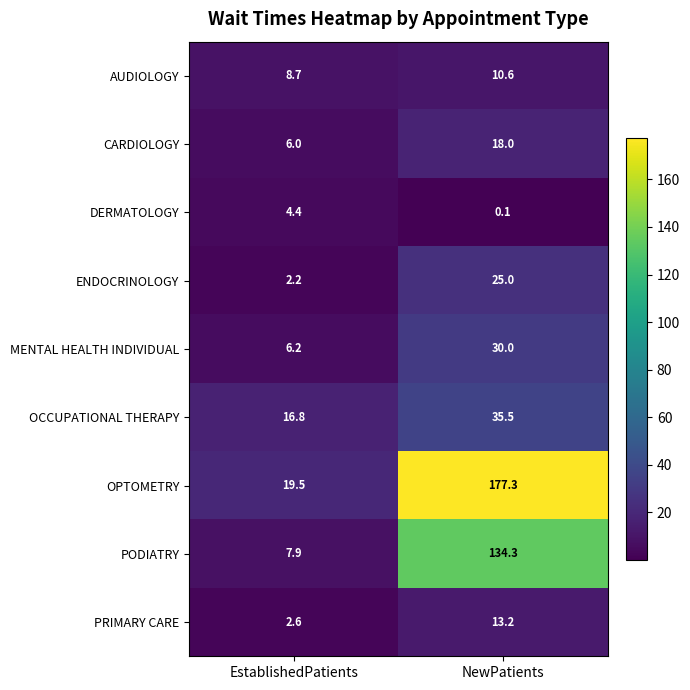

Count the number of data series in this chart.

9